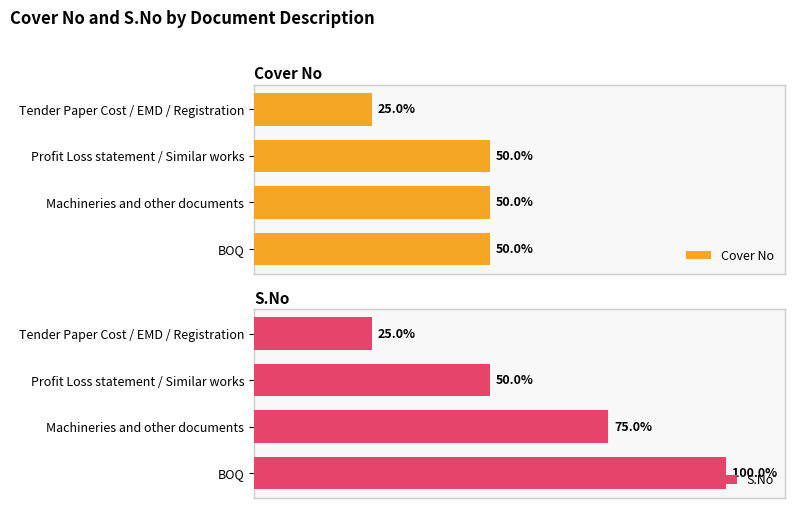

Reading left to right, transcribe all the data shown in this chart.

Cover No: 1	2	2	2
S.No: 1	2	3	4